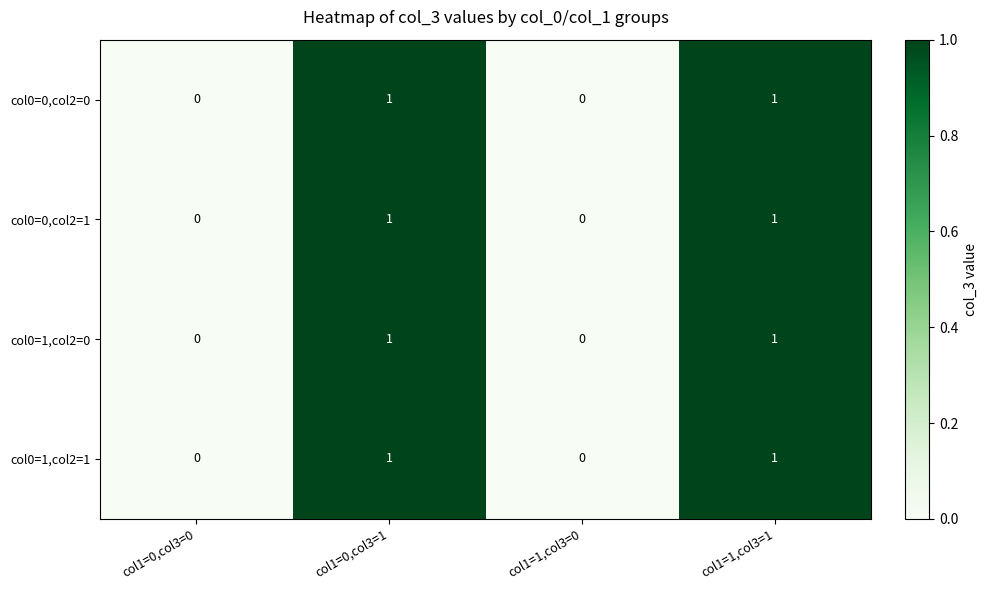

Reading left to right, transcribe all the data shown in this chart.

col0=0,col2=0: 0	1	0	1
col0=0,col2=1: 0	1	0	1
col0=1,col2=0: 0	1	0	1
col0=1,col2=1: 0	1	0	1